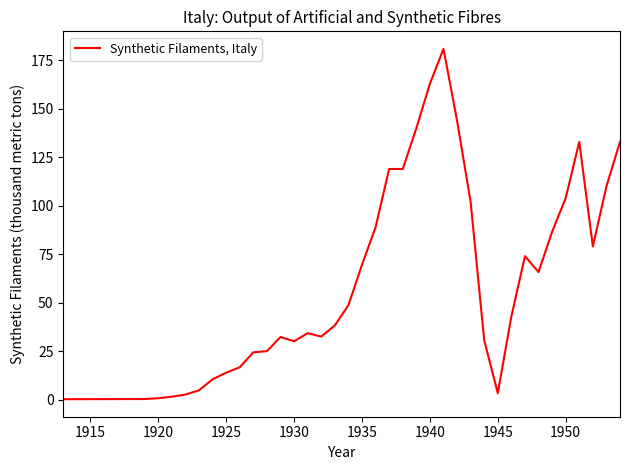

What is the difference between the maximum and minimum values?

180.8